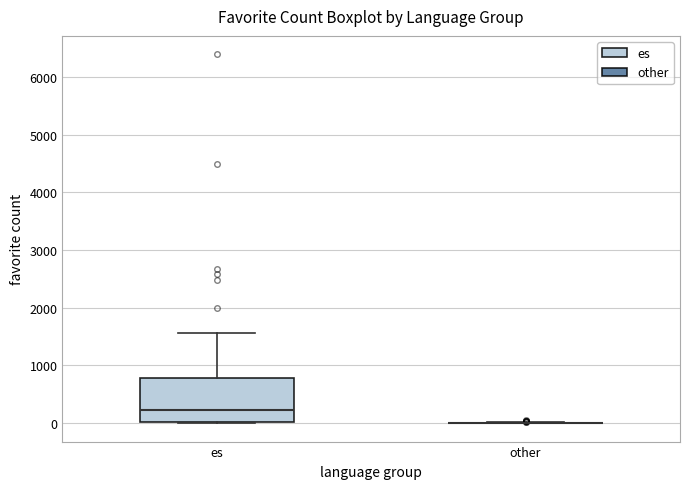

Reading left to right, transcribe this box plot: for each box, give where its median line is, the range the box spans, and where its two whiskers end, as read against the y-axis. The values are not printed on the chart, so give them approximately, as read against the axis.

es: median 200, box 0 to 800, whiskers 0 to 1600
other: box collapsed to a line at 0, whiskers 0 to 0